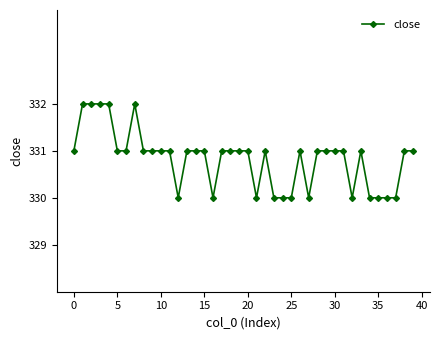

Reading left to right, what are all the values shown in this chart?

331	332	332	332	332	331	331	332	331	331	331	331	330	331	331	331	330	331	331	331	331	330	331	330	330	330	331	330	331	331	331	331	330	331	330	330	330	330	331	331